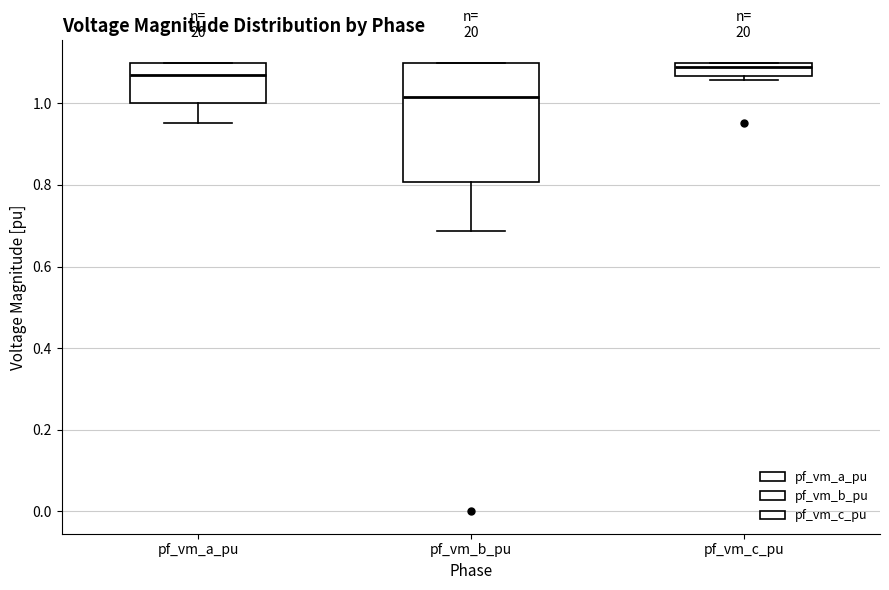

Reading left to right, transcribe this box plot: for each box, give where its median line is, the range the box spans, and where its two whiskers end, as read against the y-axis. The values are not printed on the chart, so give them approximately, as read against the axis.

pf_vm_a_pu: median 1.08, box 1.00 to 1.10, whiskers 0.96 to 1.10
pf_vm_b_pu: median 1.02, box 0.80 to 1.10, whiskers 0.68 to 1.10
pf_vm_c_pu: median 1.08, box 1.06 to 1.10, whiskers 1.06 (just below the box's lower edge) to 1.10